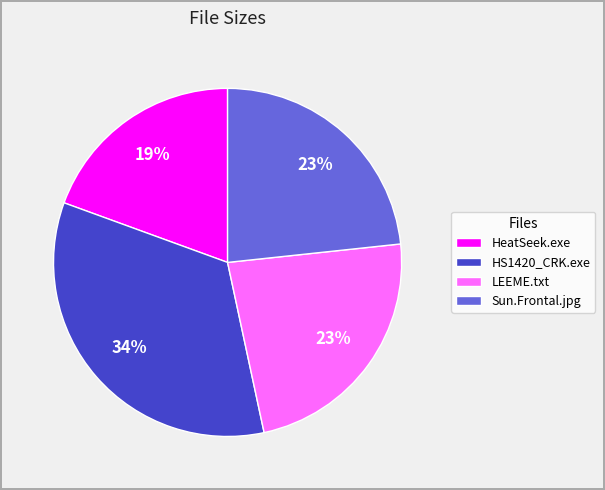

How many segments does this pie chart have?

4